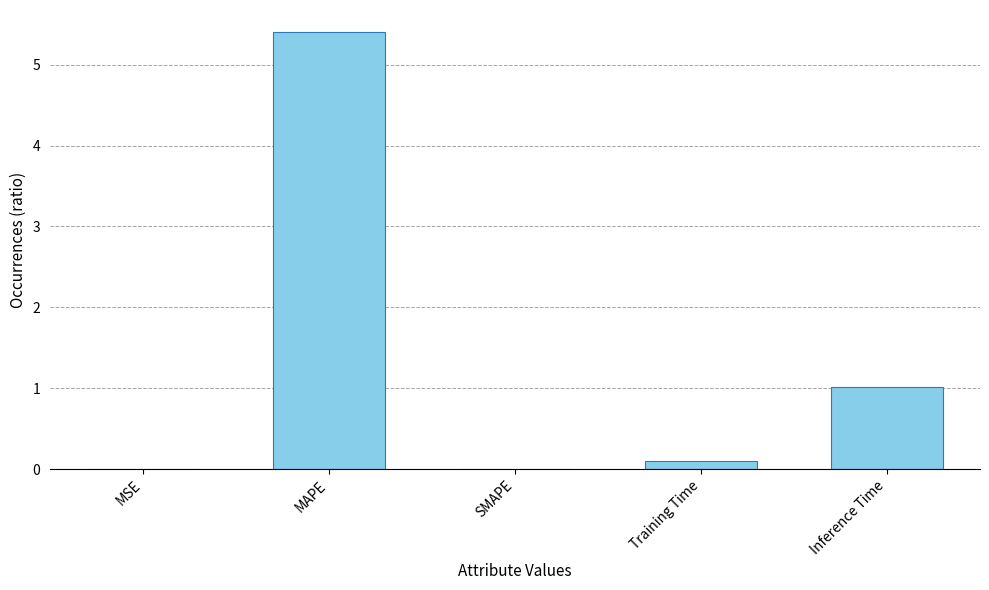

Between Training Time and MAPE, which is larger?

MAPE